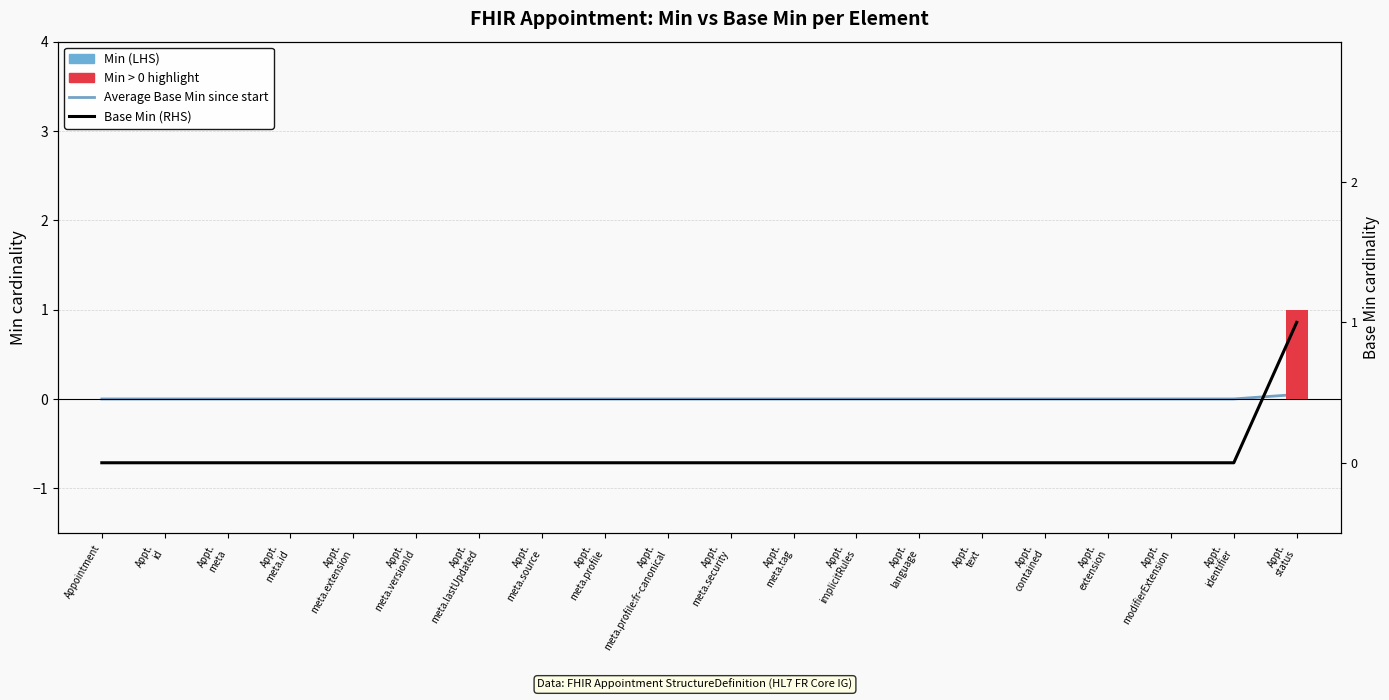

What position from the right is Appt.
identifier?

2